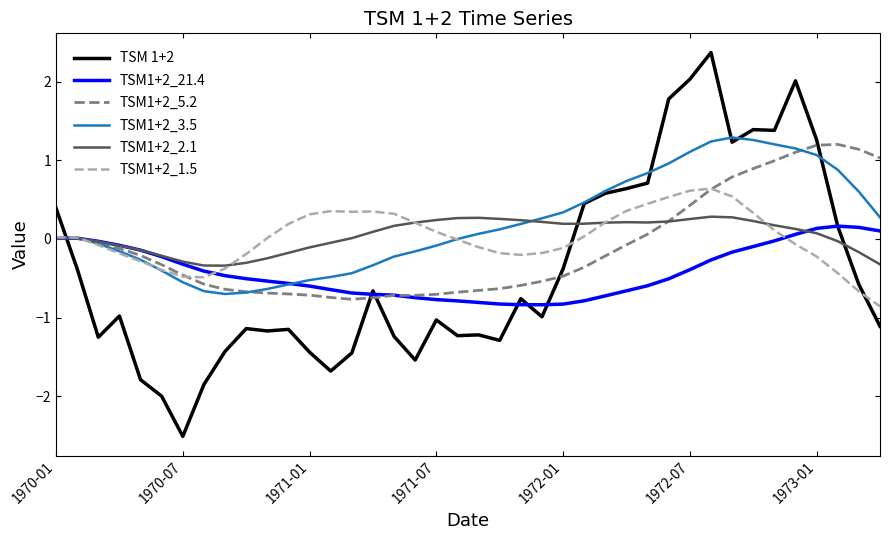

What is the difference between the maximum and minimum values in the TSM1+2_5.2 series?

2.0